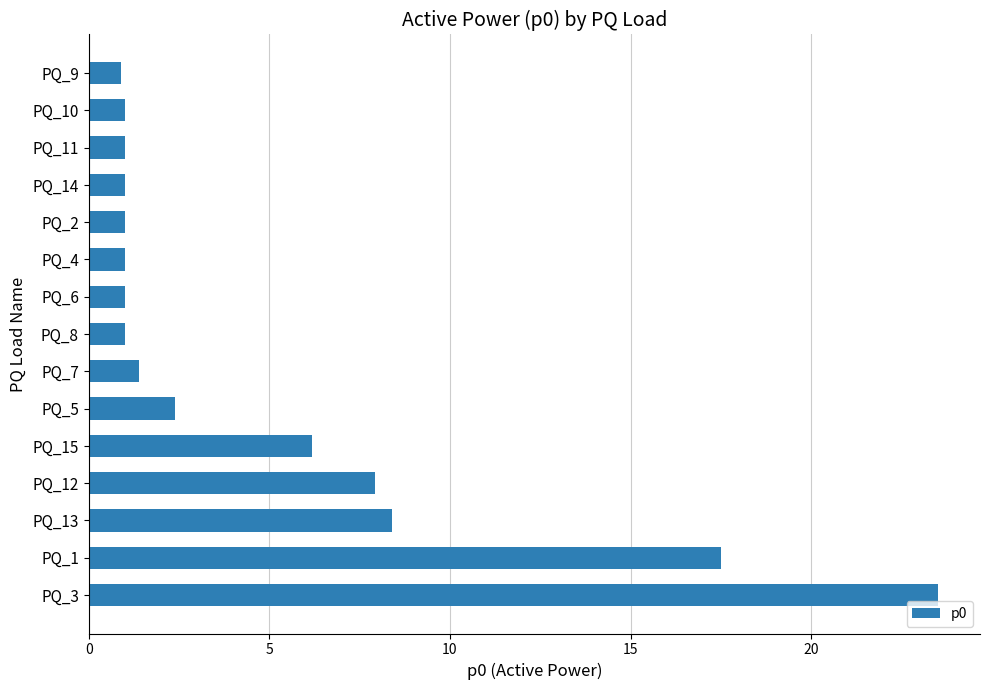

Where is the data nearest to the value 12?

PQ_13